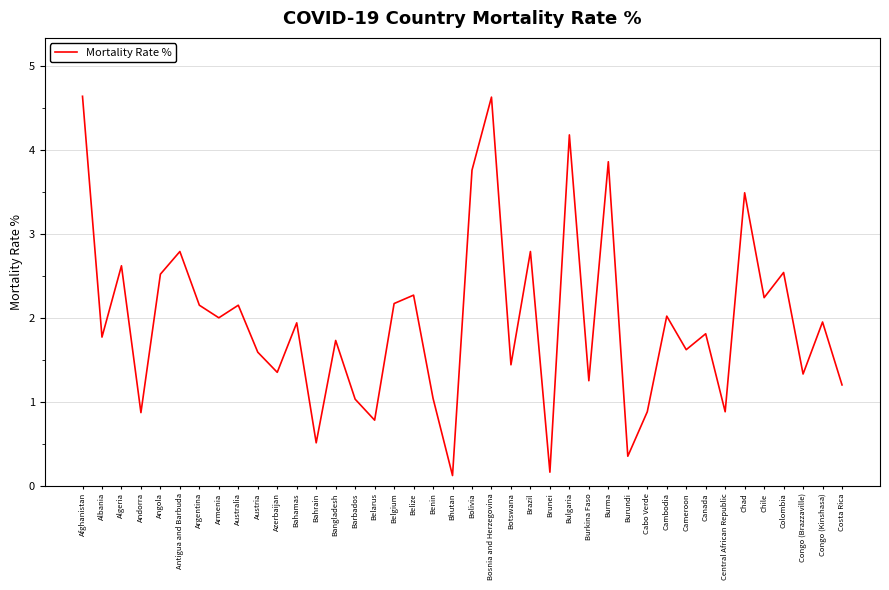

What position from the left is Congo (Brazzaville)?

38